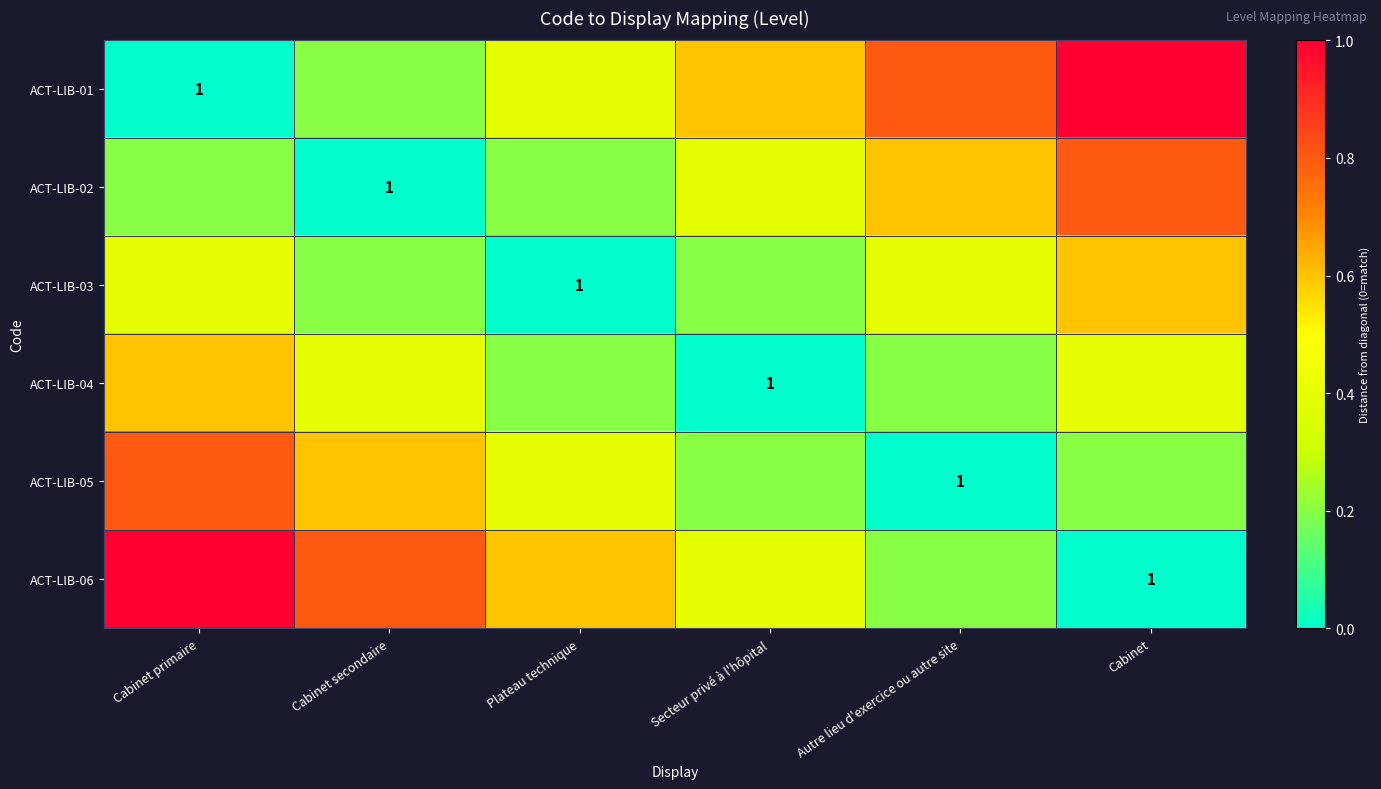

Is it true that ACT-LIB-05 equals 1.3 at Autre lieu d'exercice ou autre site?

False